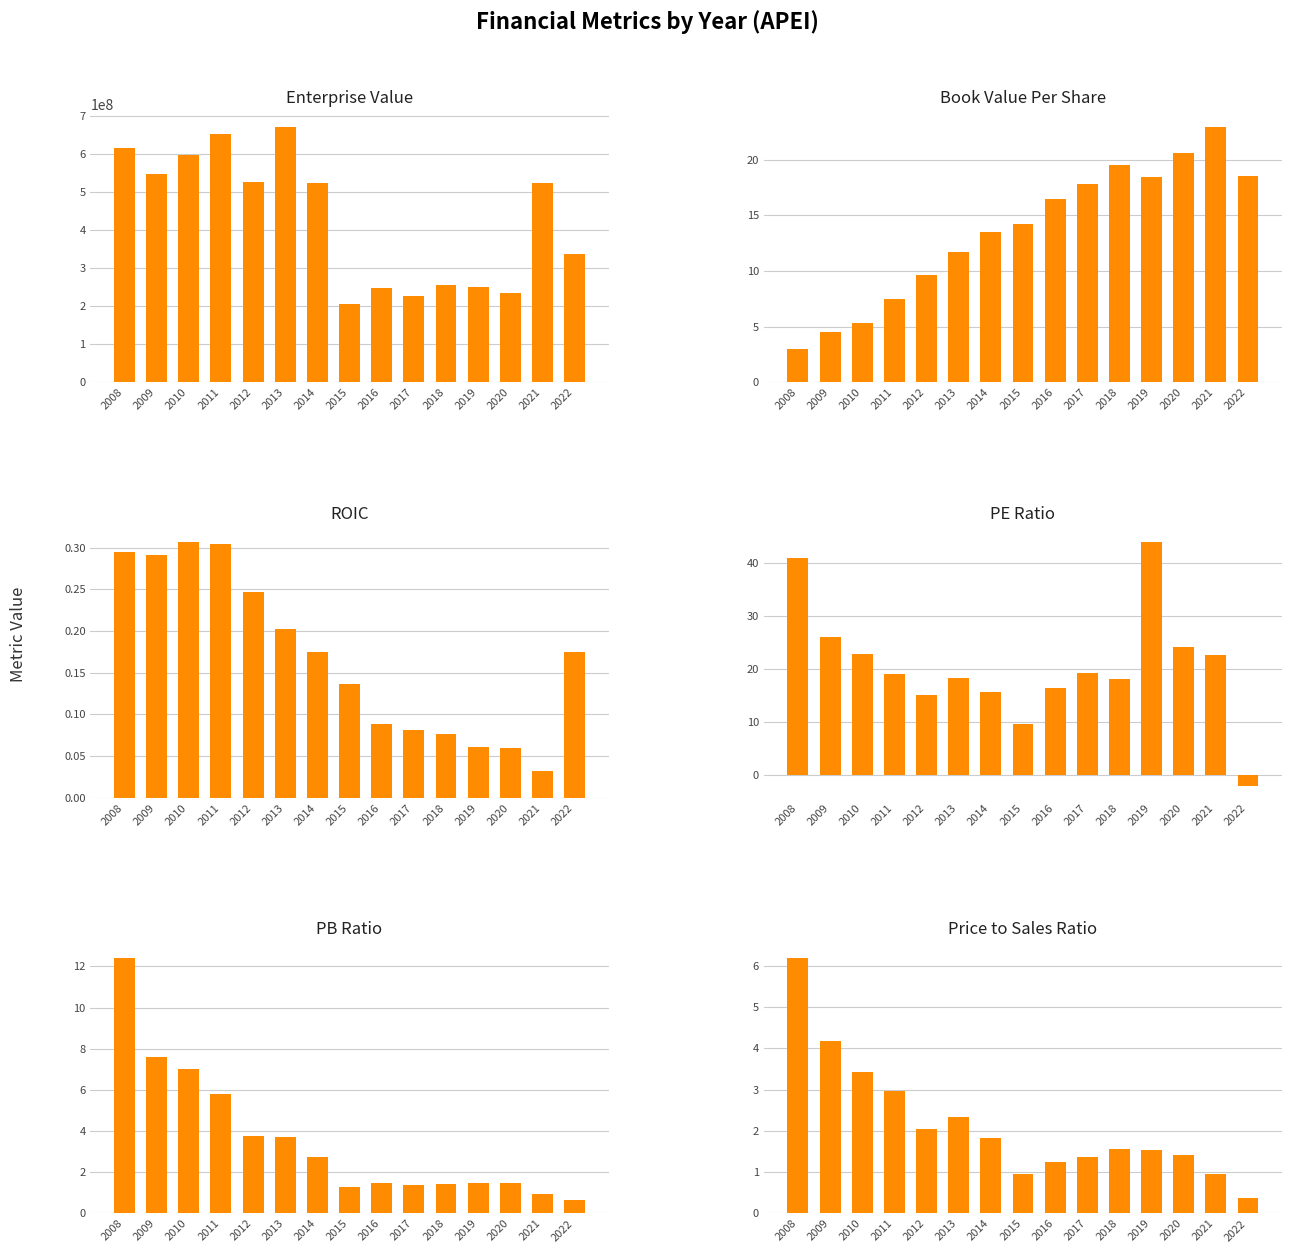

Reading left to right, list all the values displayed in this chart.

EnterpriseValue: 615755600.0	549352120.0	599432440.0	654710560.0	527023640.0	672686320.0	524318590.0	204606360.0	248118400.0	227506800.0	254726840.0	249852660.0	234581480.0	523478250.0	338186110.0
bookValuePerShare: 3.0	4.5	5.3	7.5	9.6	11.7	13.5	14.2	16.5	17.8	19.6	18.4	20.6	23.0	18.5
roic: 0.3	0.3	0.3	0.3	0.2	0.2	0.2	0.1	0.1	0.1	0.1	0.1	0.1	0.0	0.2
peRatio: 41.0	26.1	22.8	19.0	15.2	18.3	15.7	9.6	16.3	19.3	18.2	44.0	24.1	22.7	-2.0
pbRatio: 12.4	7.6	7.0	5.8	3.8	3.7	2.7	1.3	1.5	1.4	1.5	1.5	1.5	1.0	0.7
priceToSalesRatio: 6.2	4.2	3.4	3.0	2.0	2.3	1.8	0.9	1.3	1.4	1.6	1.5	1.4	1.0	0.4